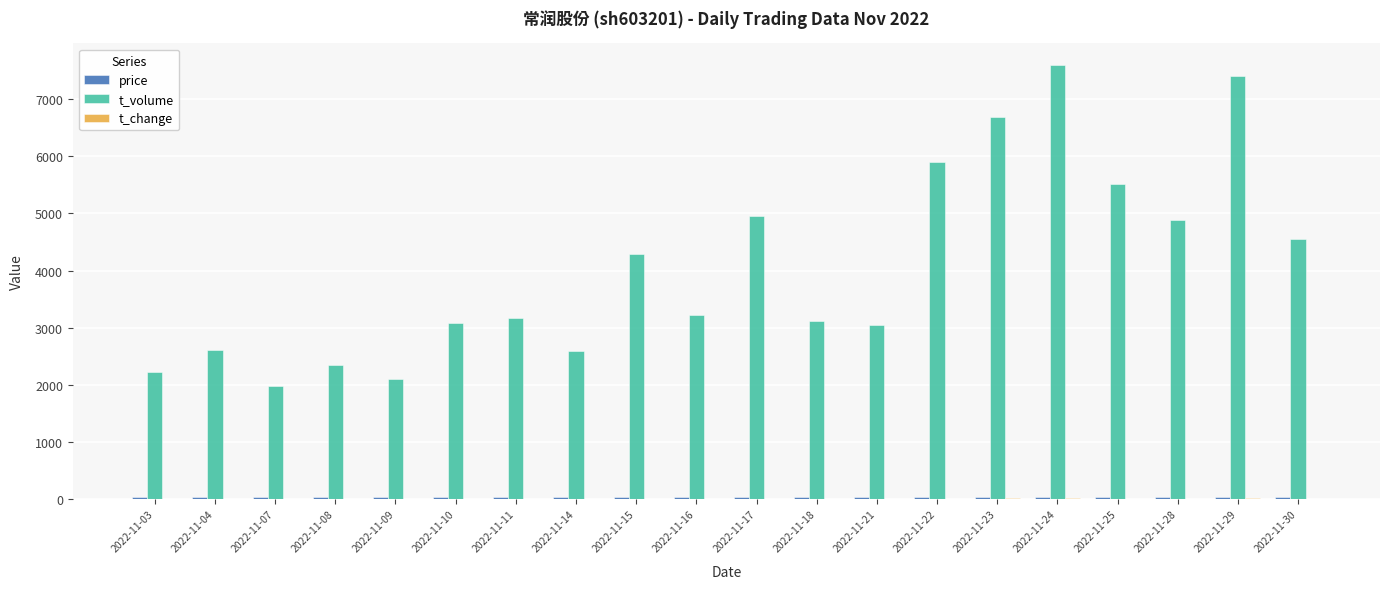

Which series has the largest total across all categories?

t_volume